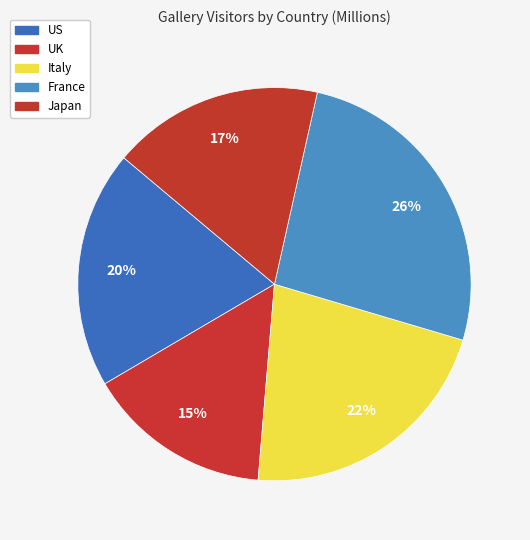

True or false: UK accounts for 30% of the total.

False